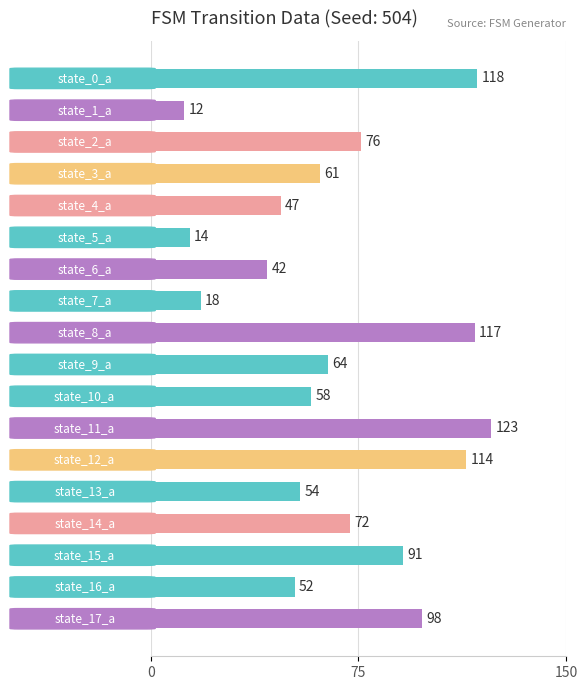

What is the difference between the maximum and second lowest values?

109